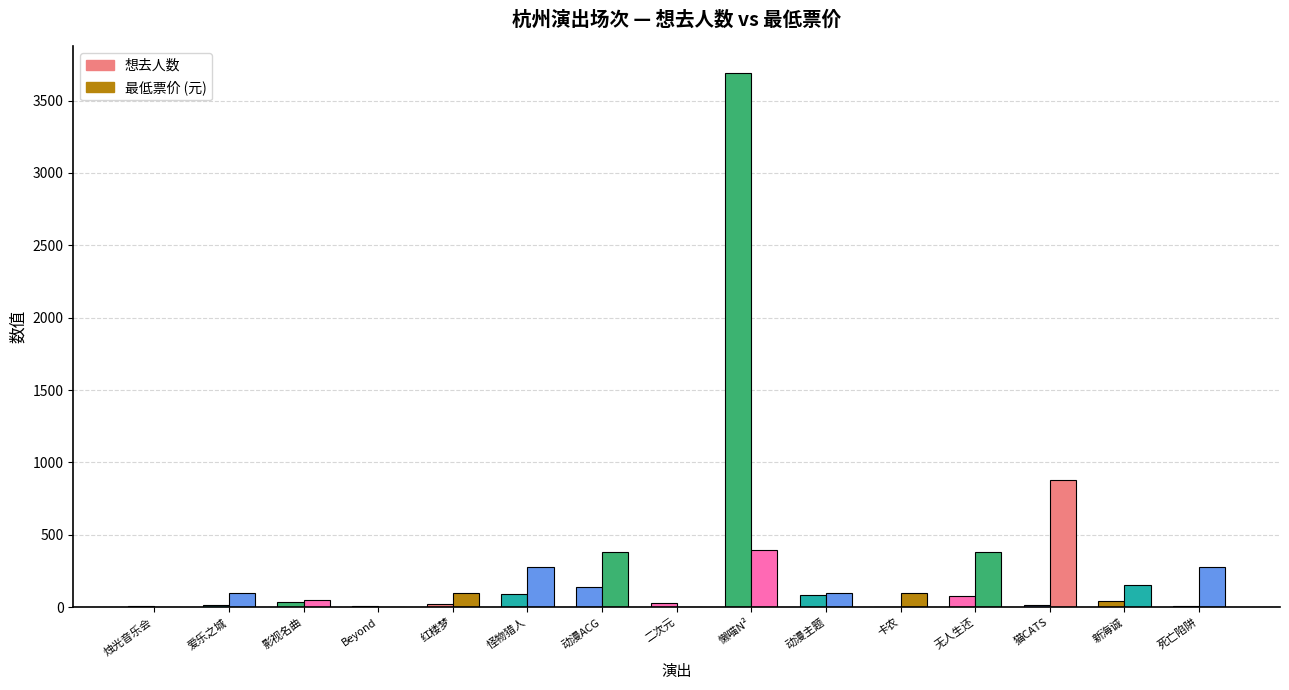

How many groups of bars are there?

15